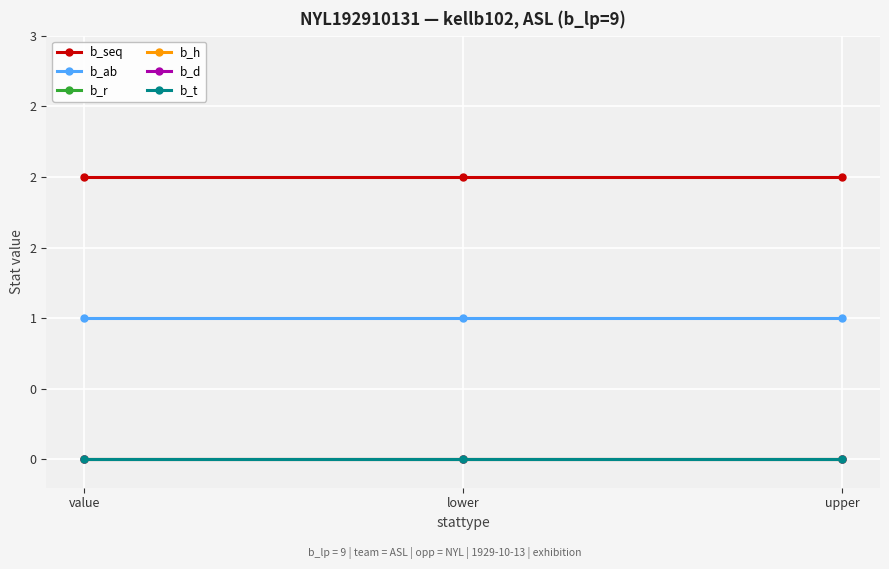

Is the value of b_h at value greater than the value of b_t at upper?

No